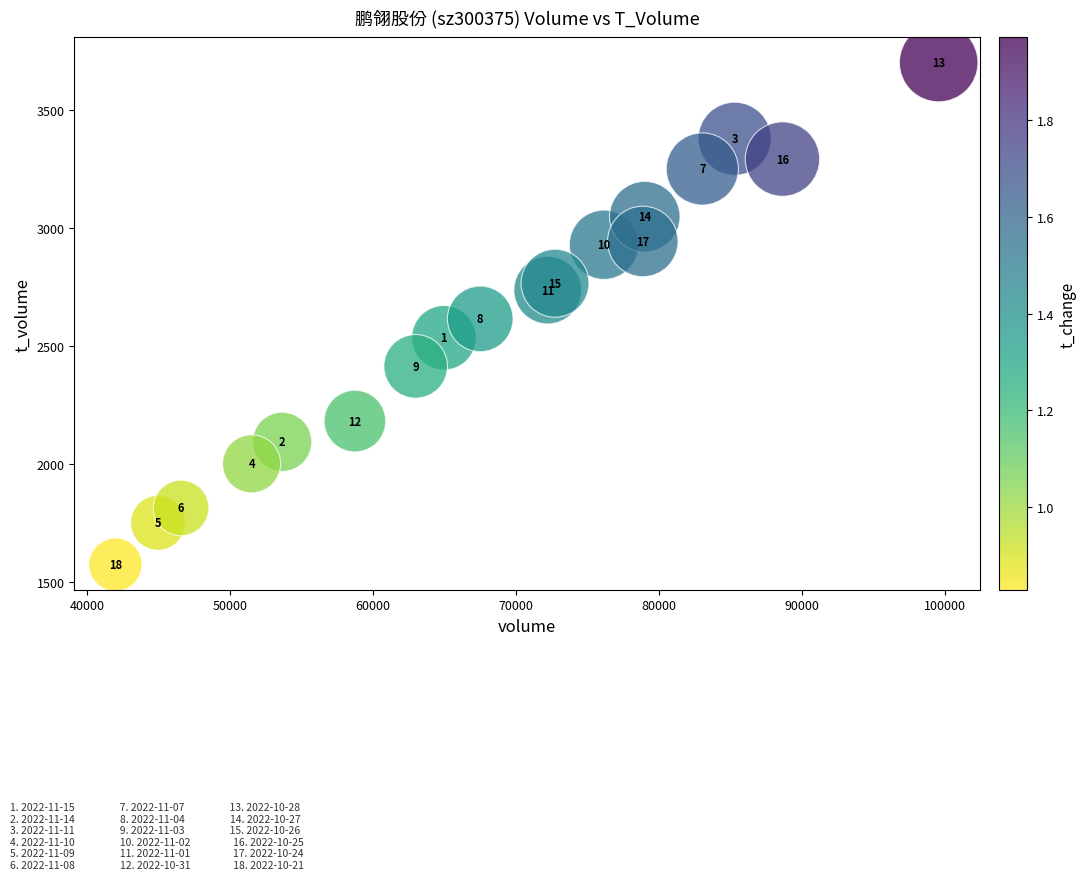

What is the range of X values (max minus min)?

57556